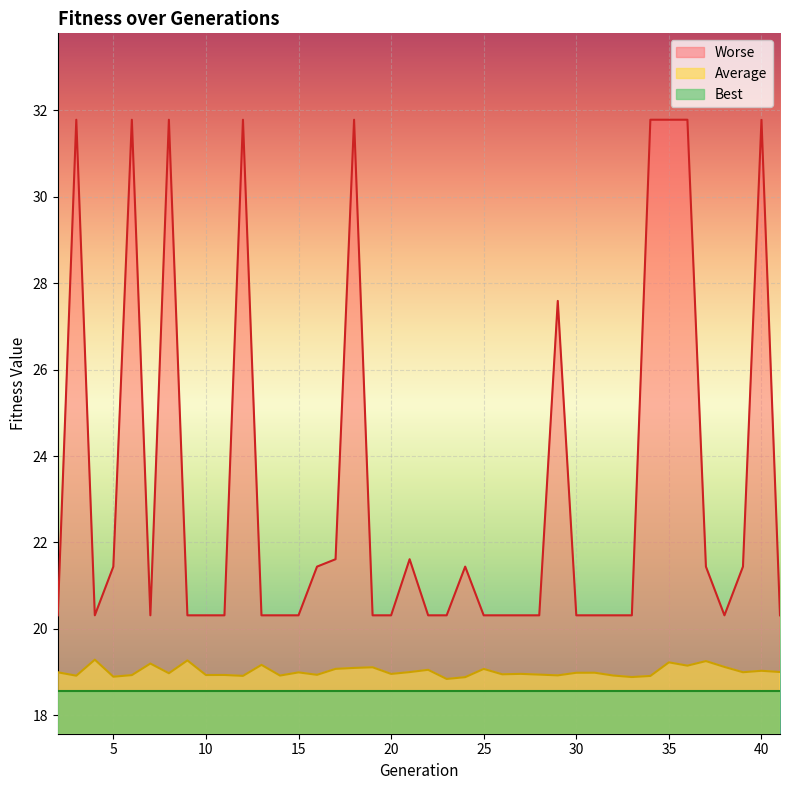

What is the approximate value of Worse at 10?

20.3